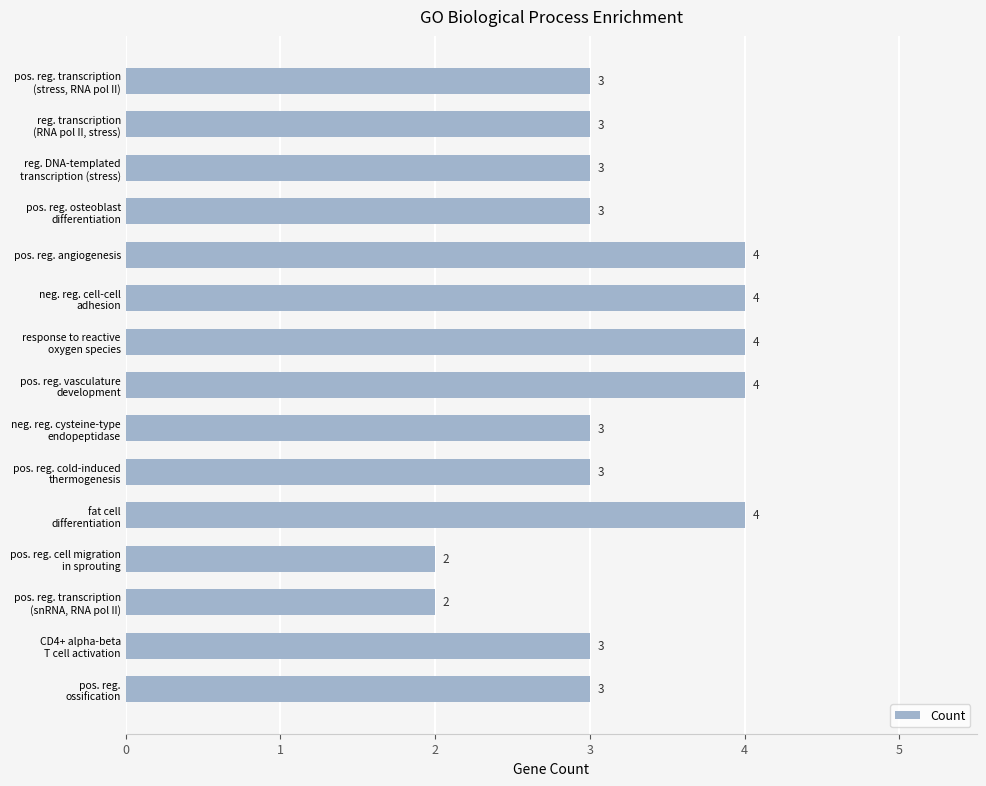

Is it true that the value at pos. reg. angiogenesis is 6?

False